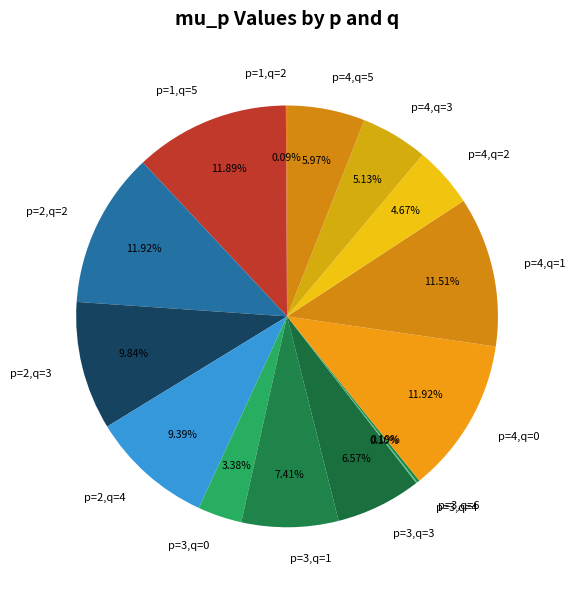

Which has a higher value, p=4,q=3 or p=3,q=3?

p=3,q=3